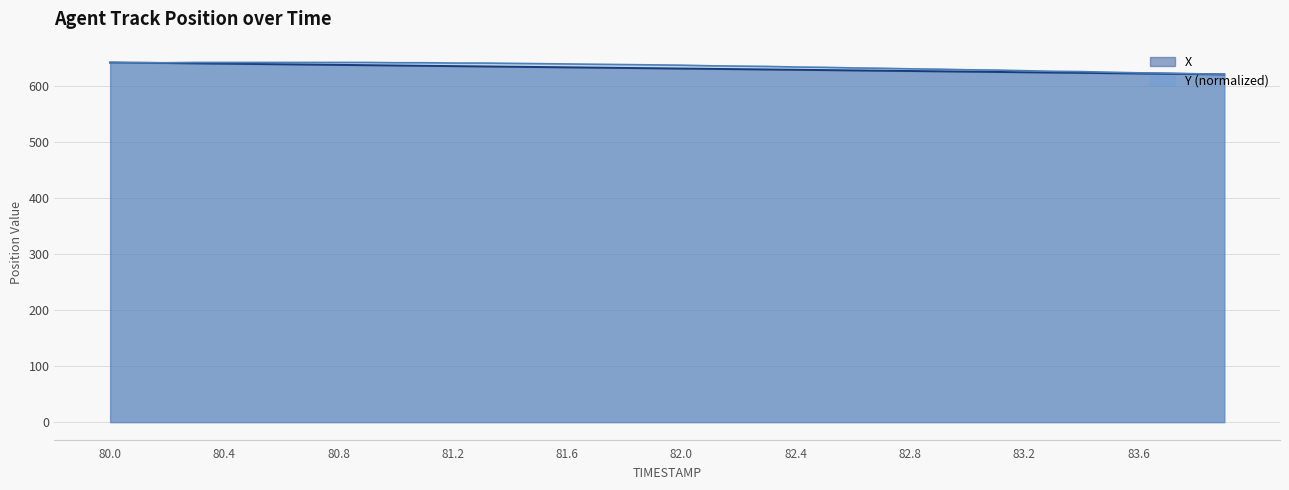

How many series are shown in this chart?

2